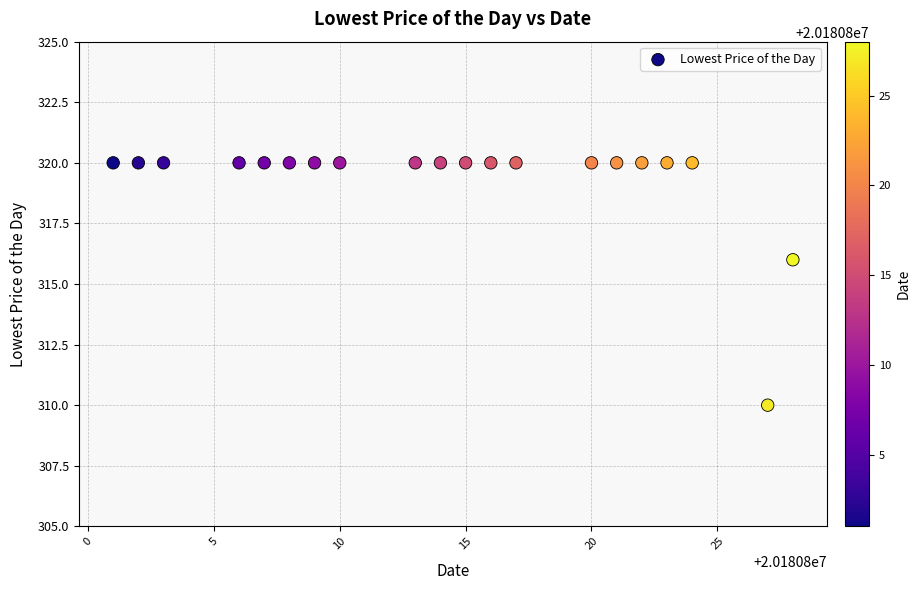

What is the range of Y values (max minus min)?

10